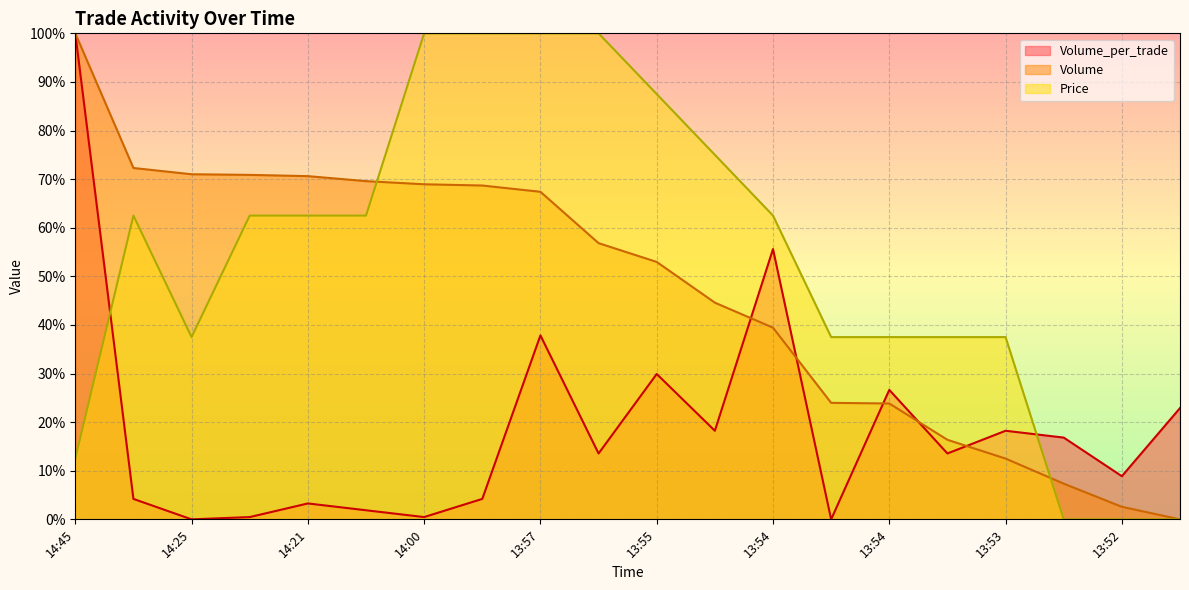

Which category has the highest value in the Price series?

14:00